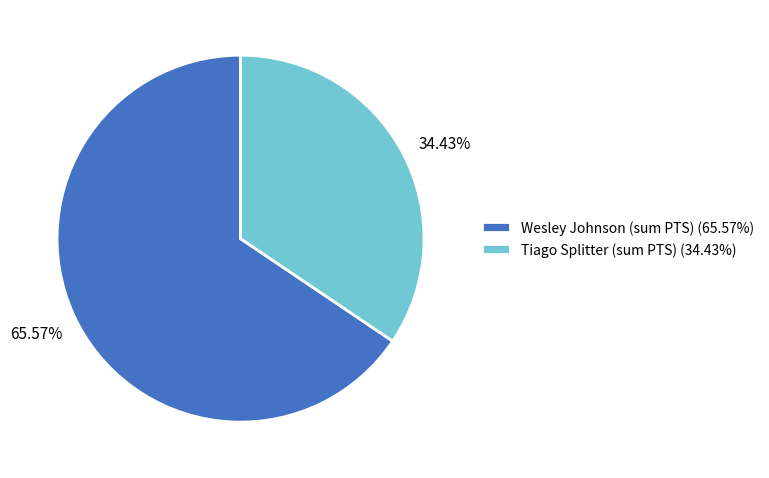

Which slice is the largest?

Wesley Johnson (sum PTS)